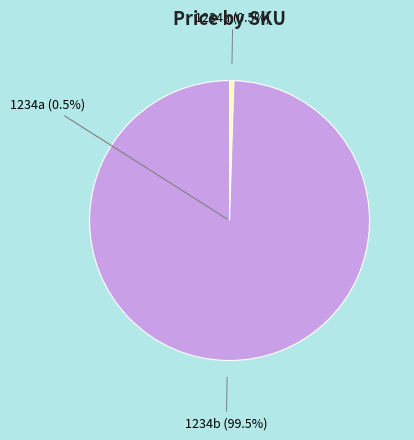

How many slices are in this pie chart?

2